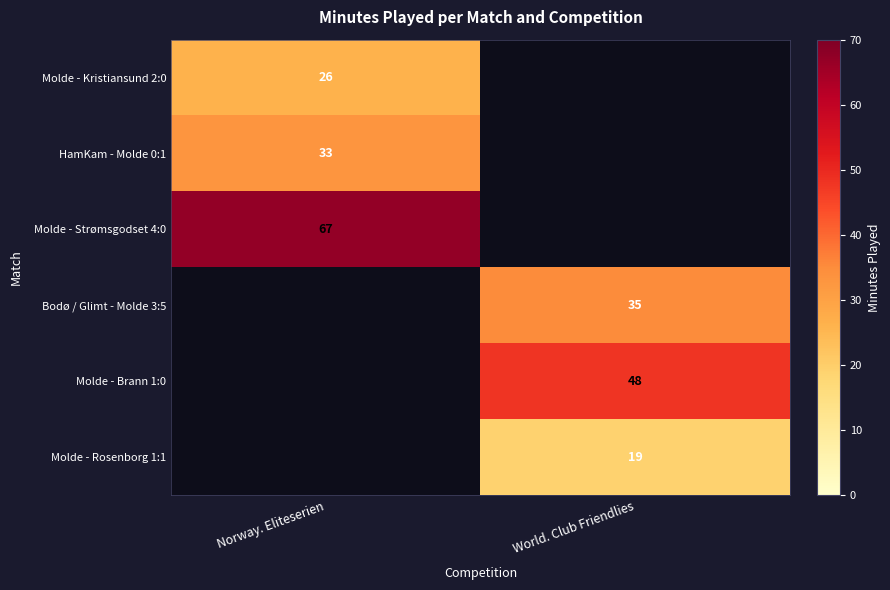

Is it true that Bodø / Glimt - Molde 3:5 equals 21 at World. Club Friendlies?

False